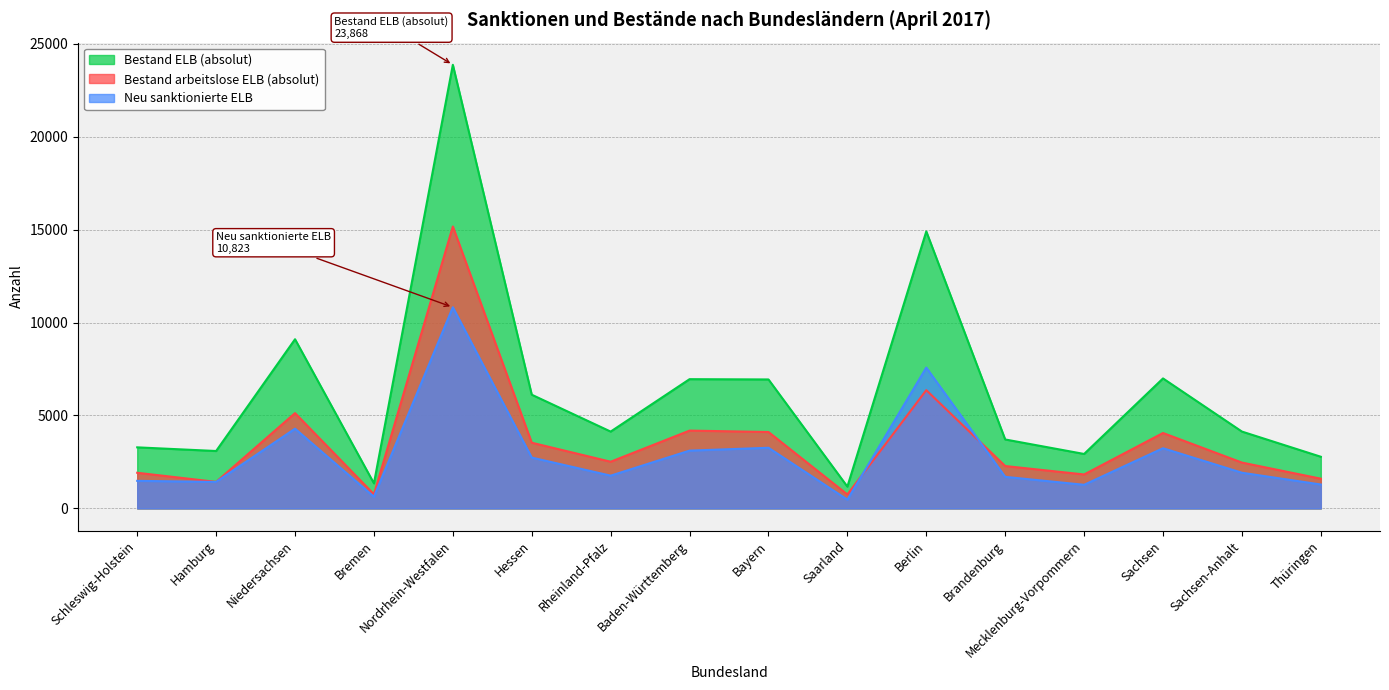

What is the sum of the Bestand ELB (absolut) values at Brandenburg and Saarland?

4884